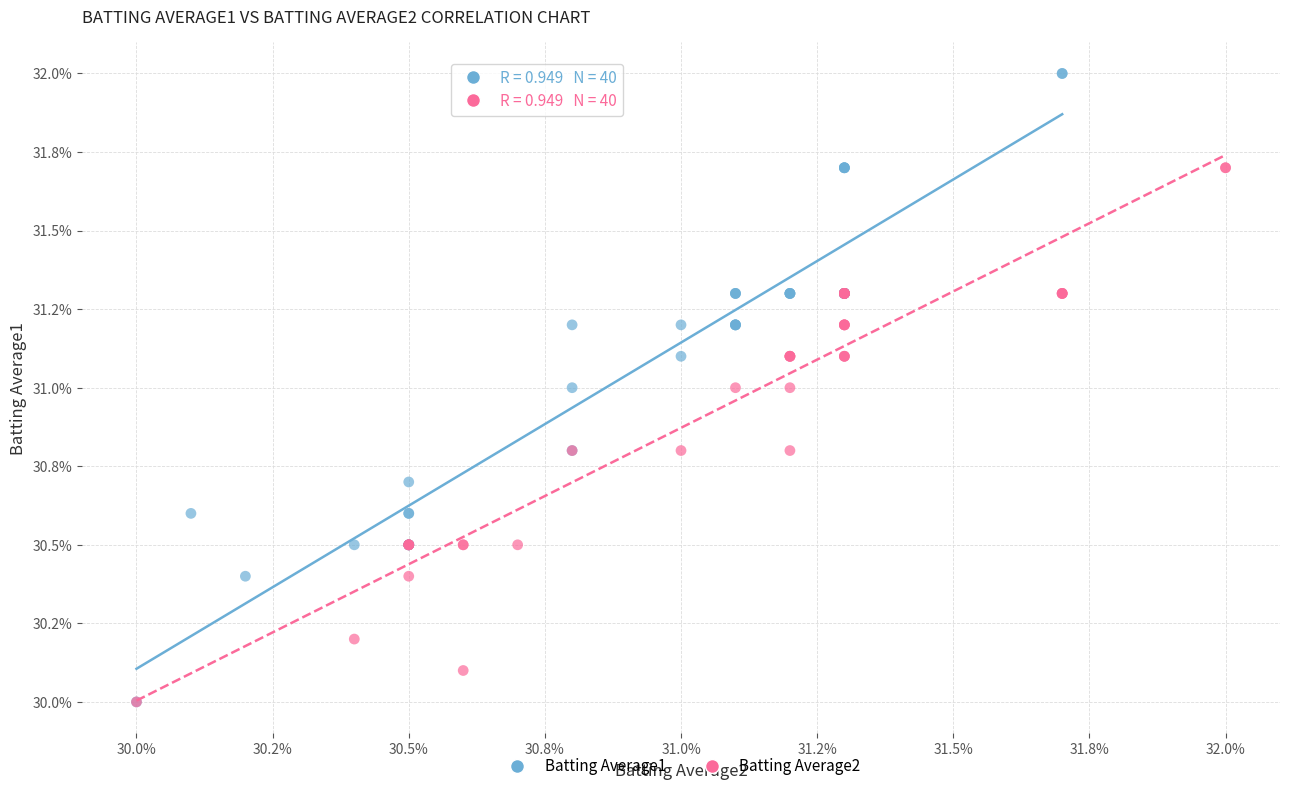

What are all the series names shown in the legend?

Batting Average1, Batting Average2